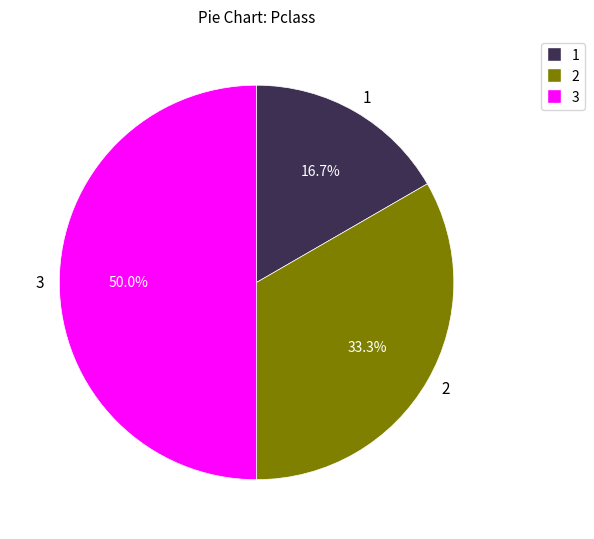

The 1 slice represents 6% of the pie. True or false?

False